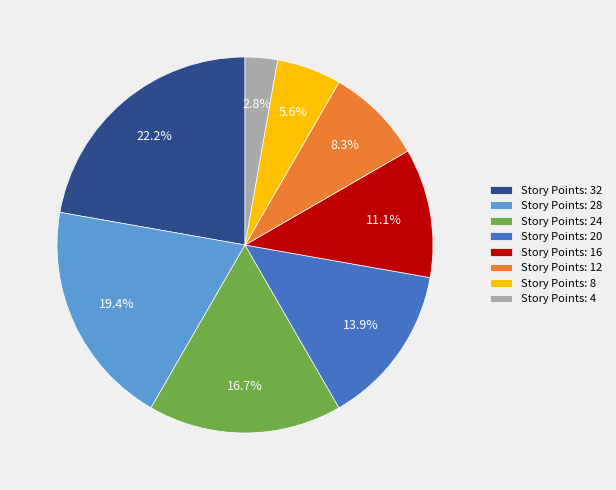

Does any single category account for the majority?

No